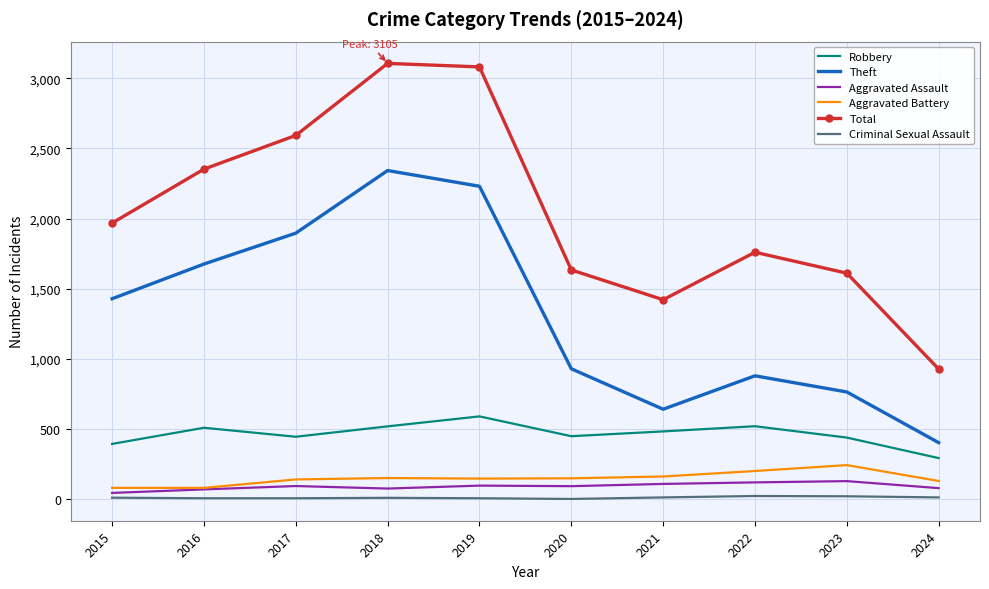

True or false: Robbery has a value of 520 at 2018.

True